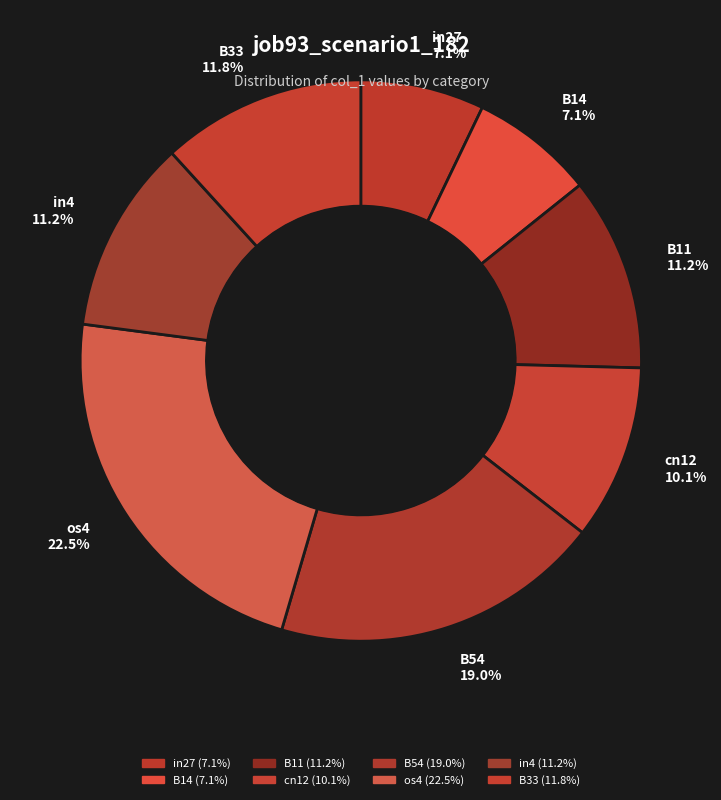

Which category has the smallest portion of the pie?

in27